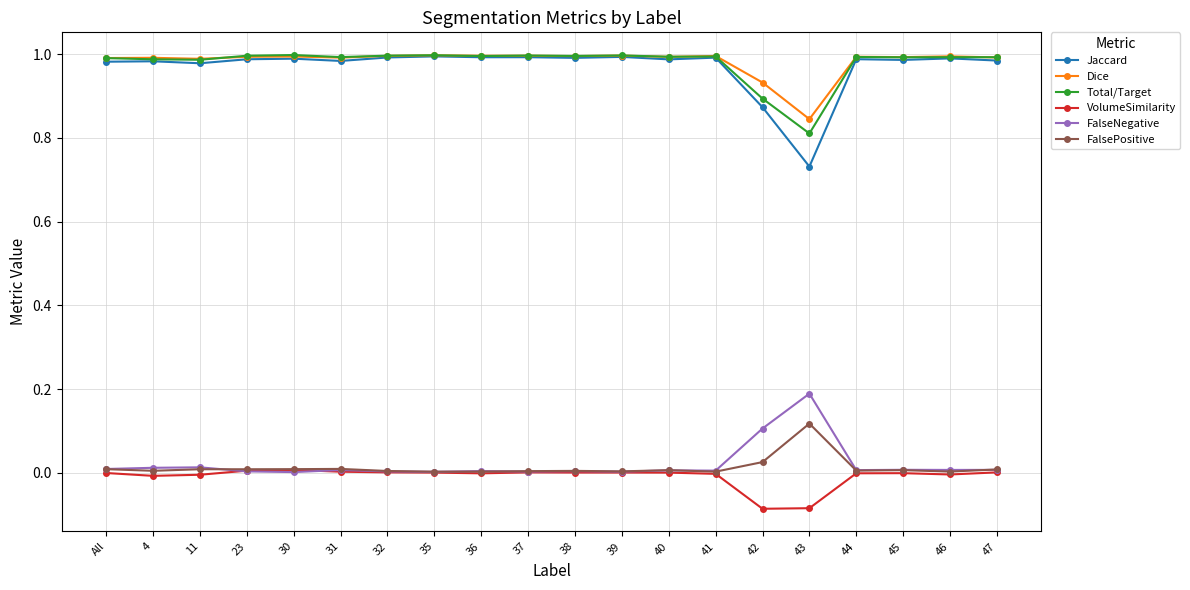

Which series has the widest spread of values?

Jaccard